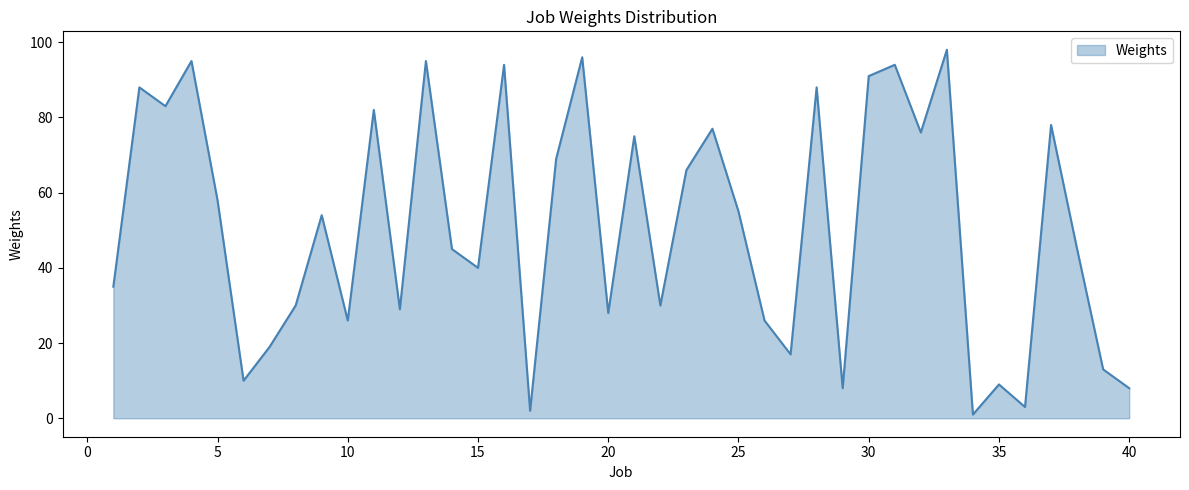

What is the maximum value shown in the chart?

98